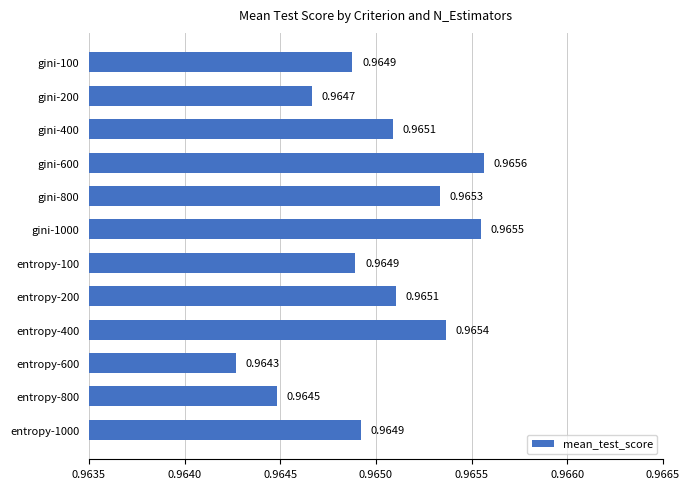

Which label corresponds to the largest value in the chart?

gini-600